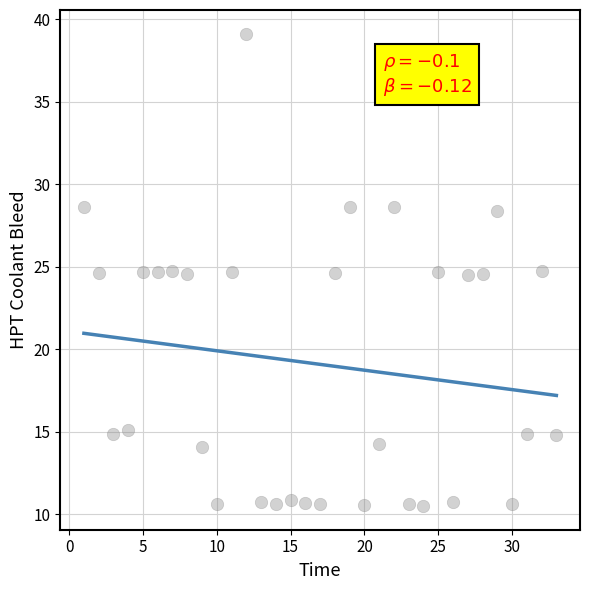

What is the range of Y values (max minus min)?

28.6